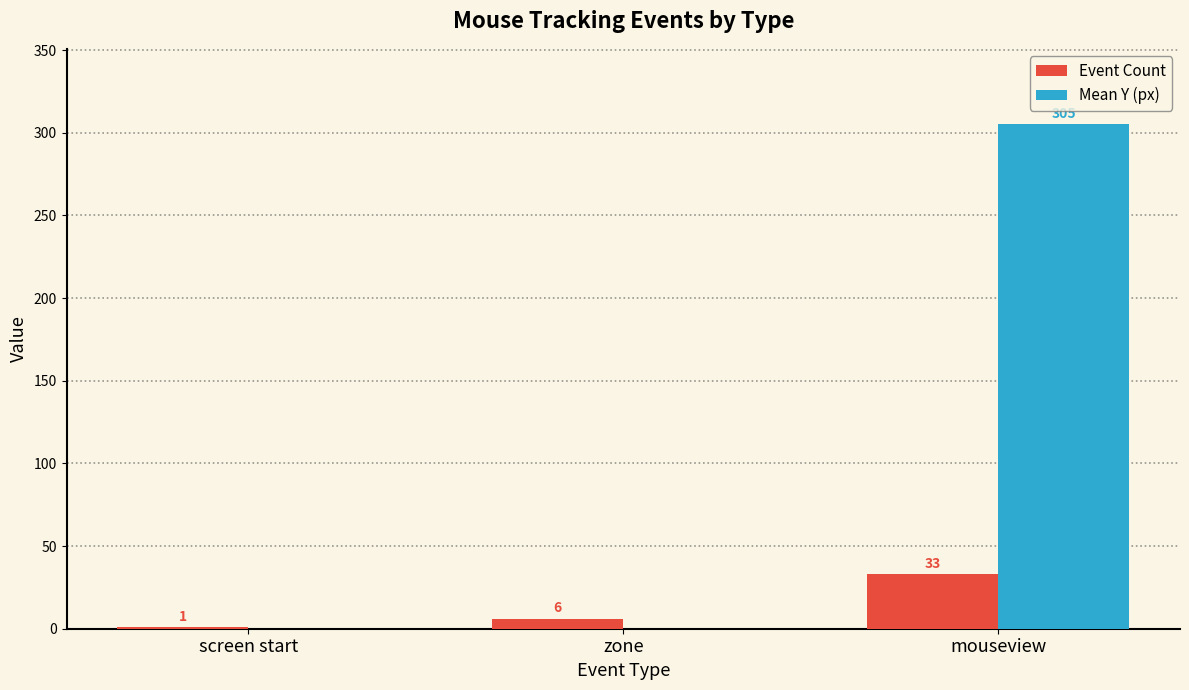

Which series has the largest total across all categories?

Mean Y (px)